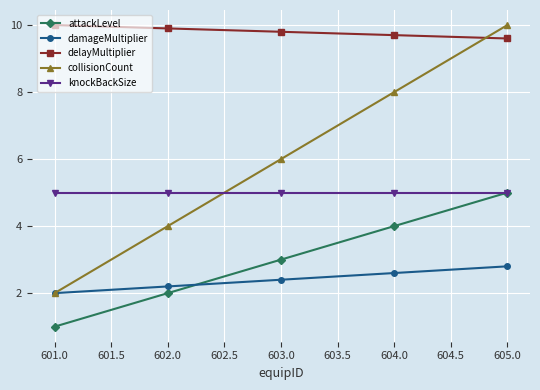

How many attackLevel values are between 2 and 4?

3